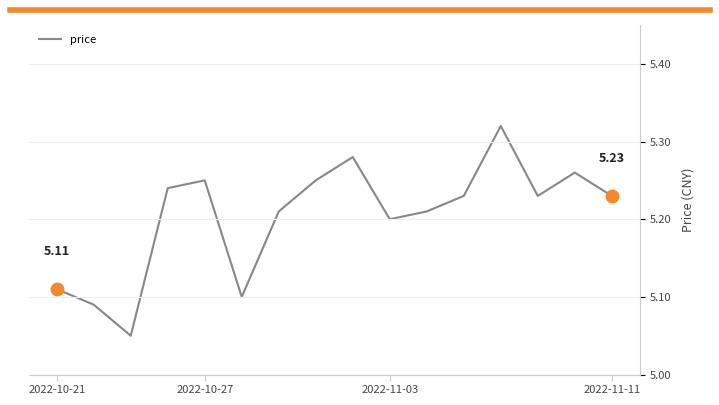

What is the ratio of the value at 4 to the value at 7?

1.0